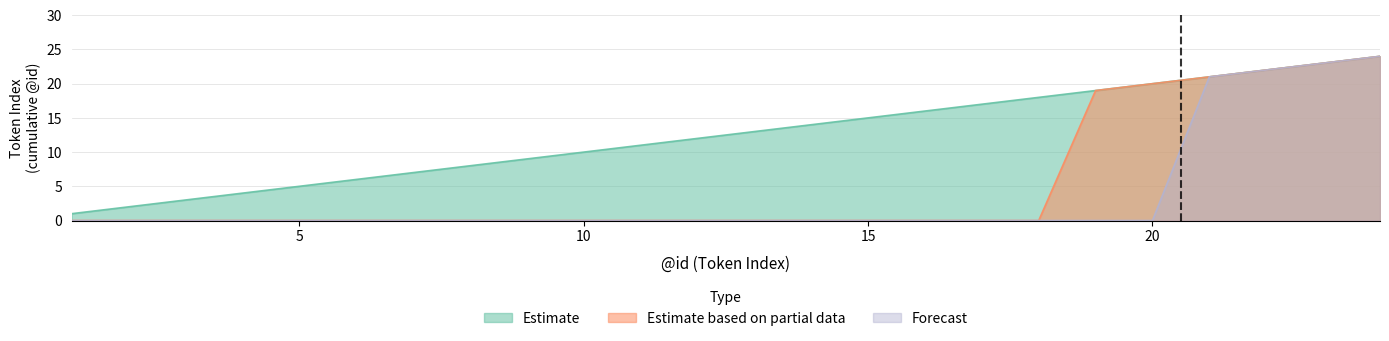

What is the total value across all series at 4?

4